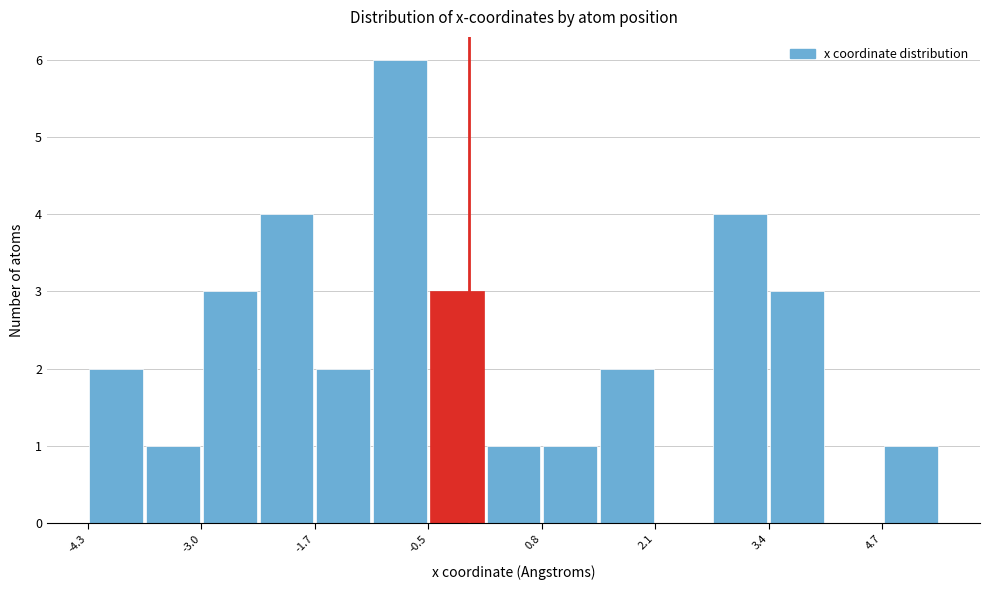

Around what value on the x-axis is the tallest bar? Give the approximate position of its centre, as read against the axis.

-0.8